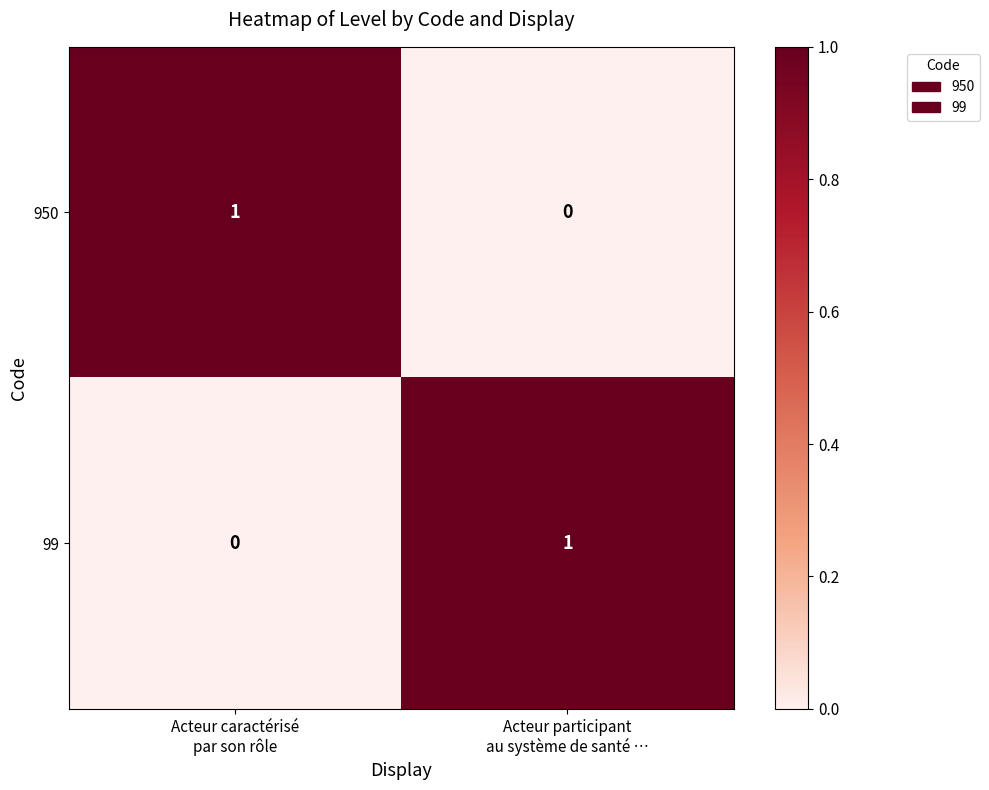

Reading left to right, extract all data points from this chart.

950: 1	0
99: 0	1